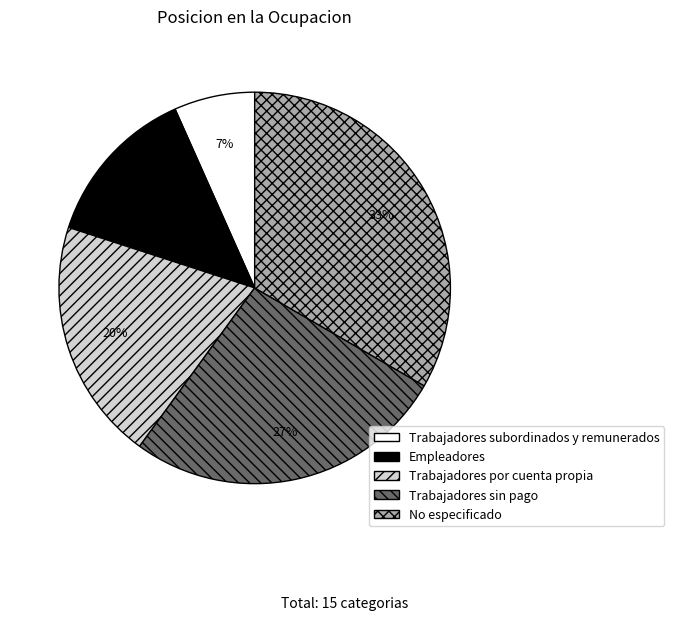

Which has a higher value, Trabajadores sin pago or Trabajadores subordinados y remunerados?

Trabajadores sin pago